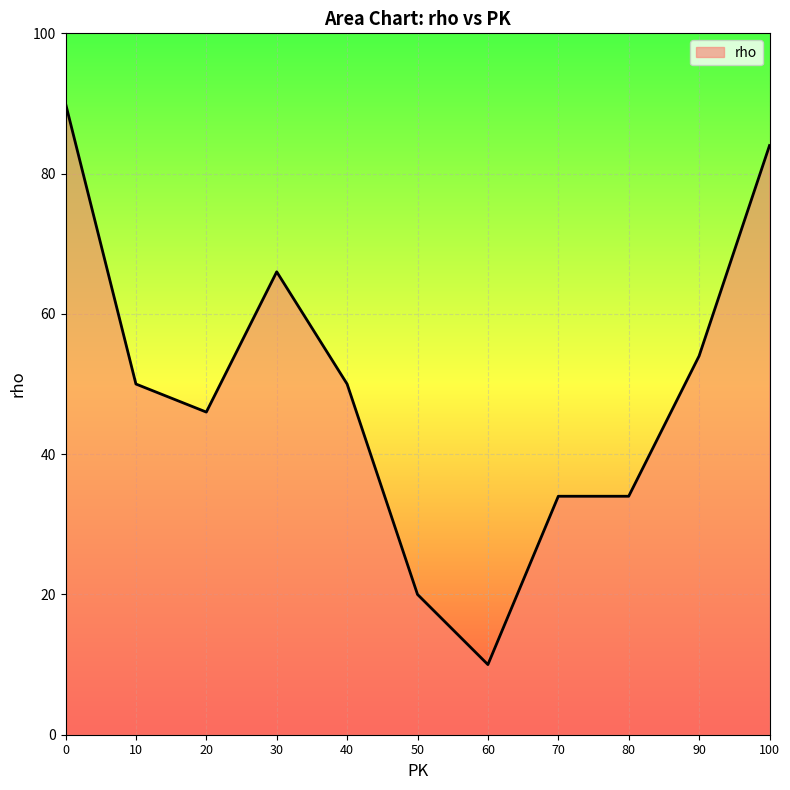

What is the sum of the values at 80 and 60?

44